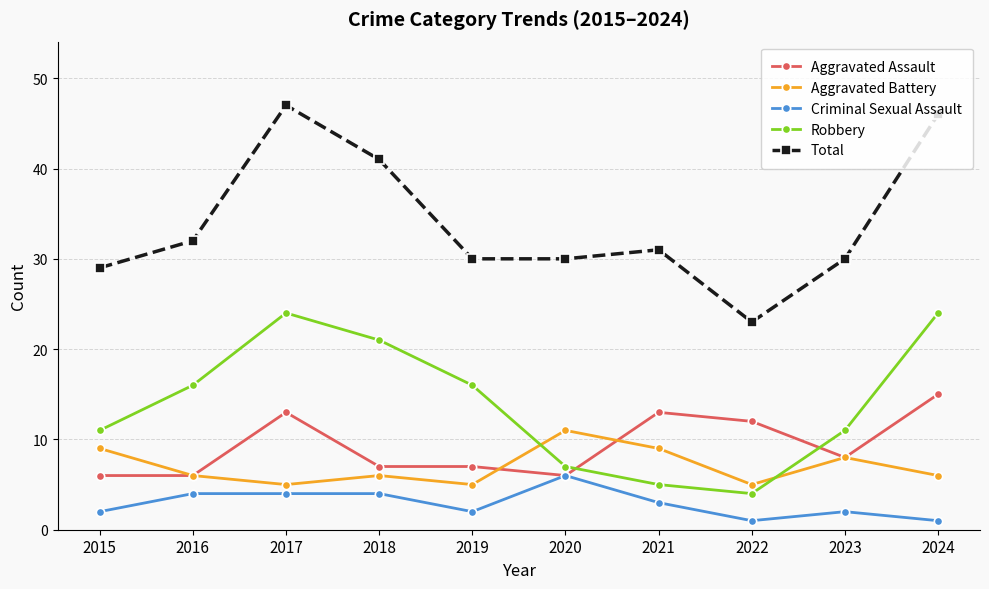

True or false: Robbery and Total cross at least once.

False